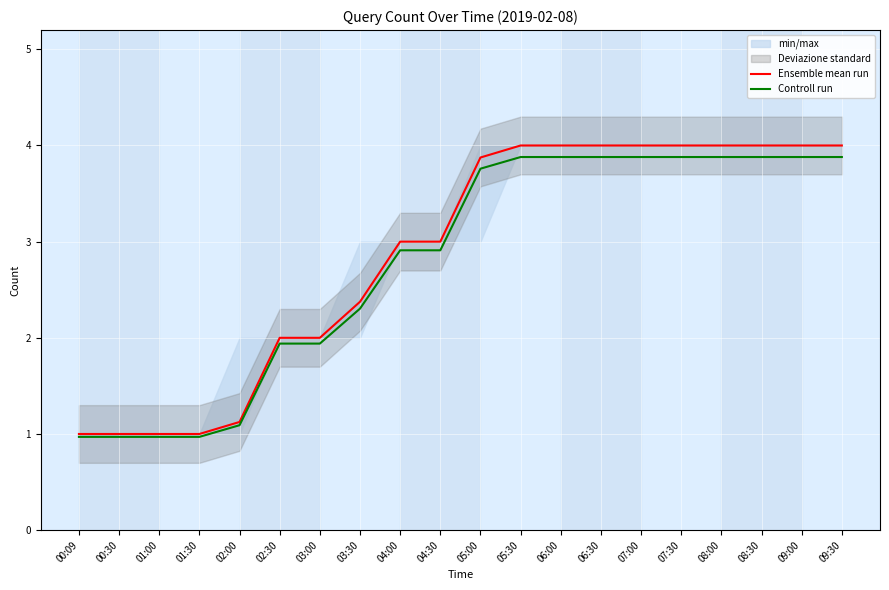

True or false: Ensemble mean run and Controll run intersect in this chart.

False